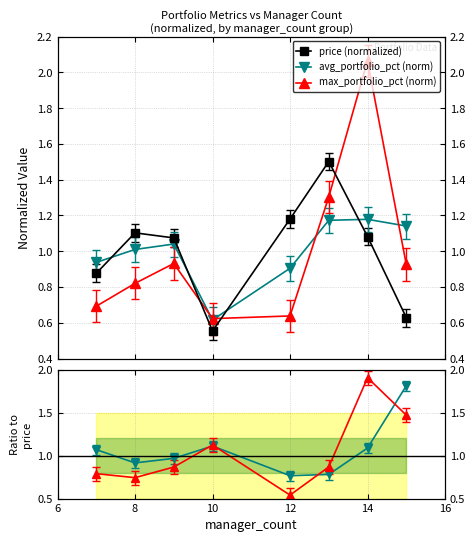

What is the value of the max_pct / price point at the 2nd from the left?

0.7